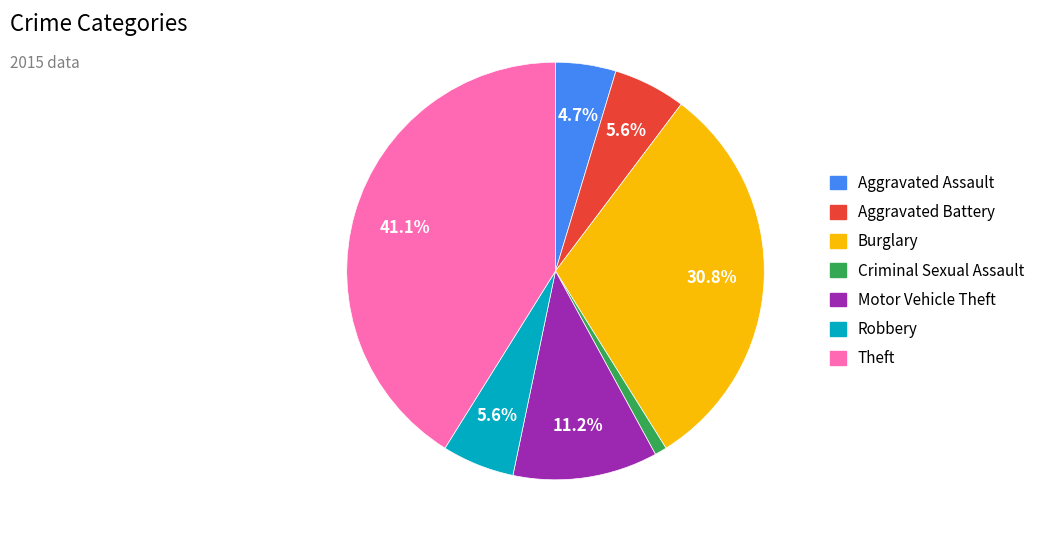

Is there any slice that represents more than half of the pie?

No